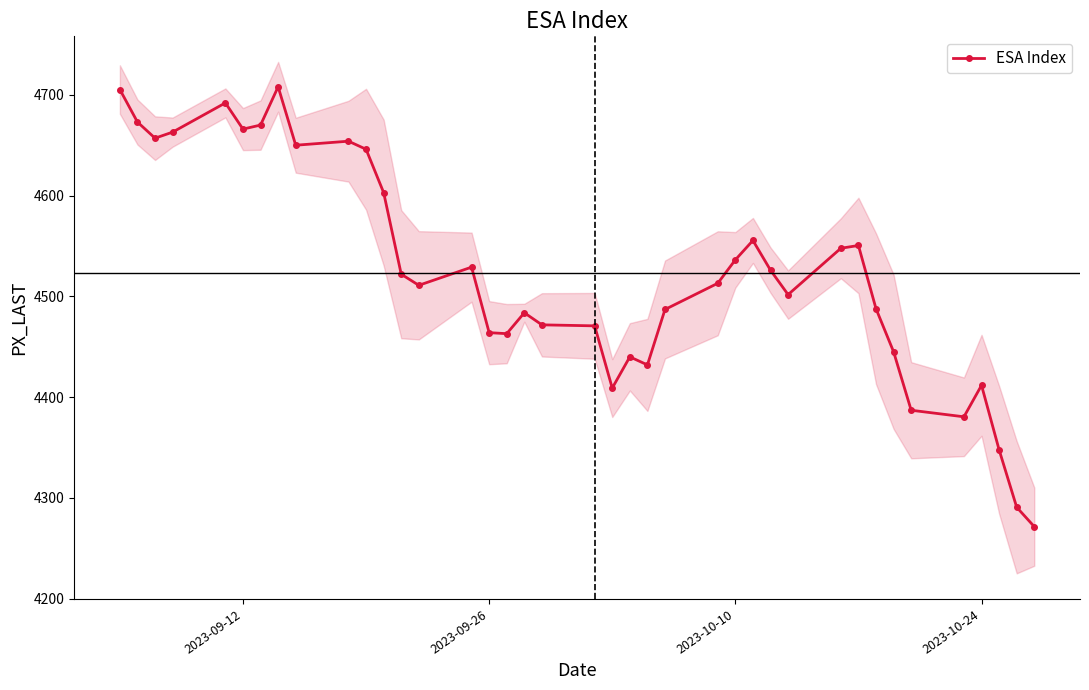

What is the minimum value for ESA Index?

4271.5